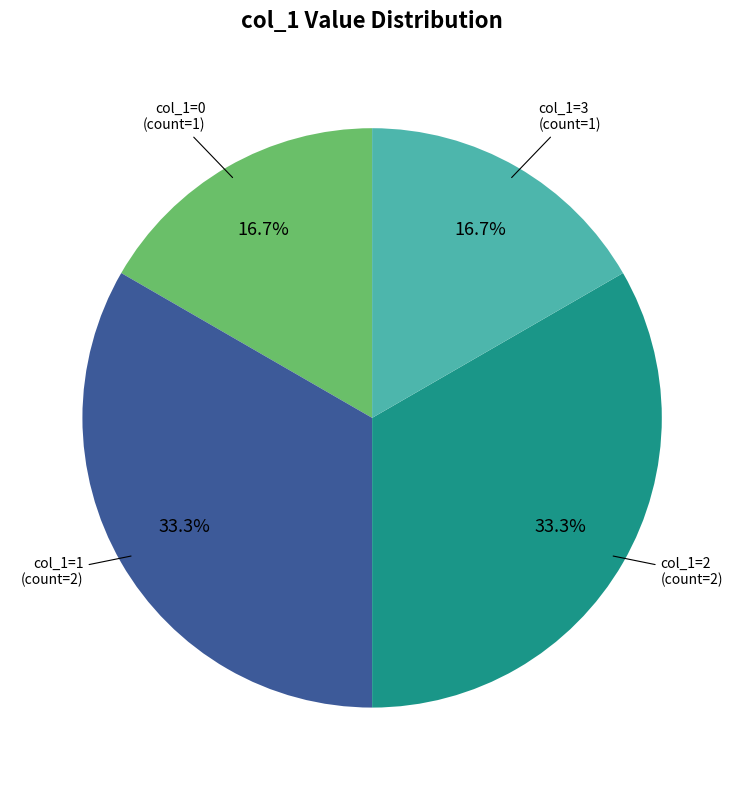

Does any single category account for the majority?

No